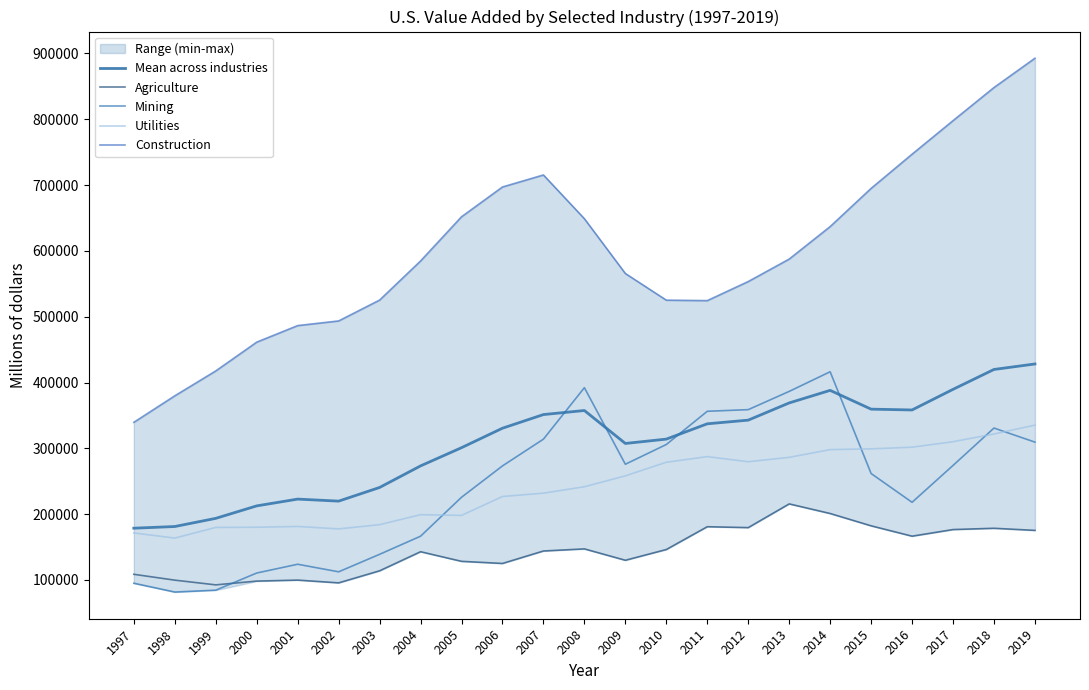

What is the sum of the Mean across industries values at 2005 and 2003?

541551.2